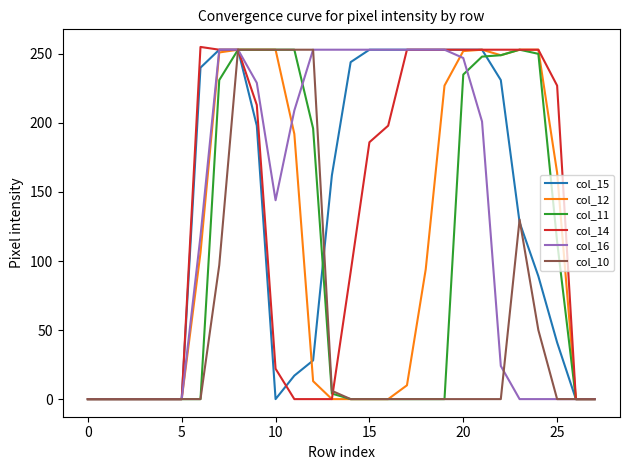

What is the greatest value displayed?

255